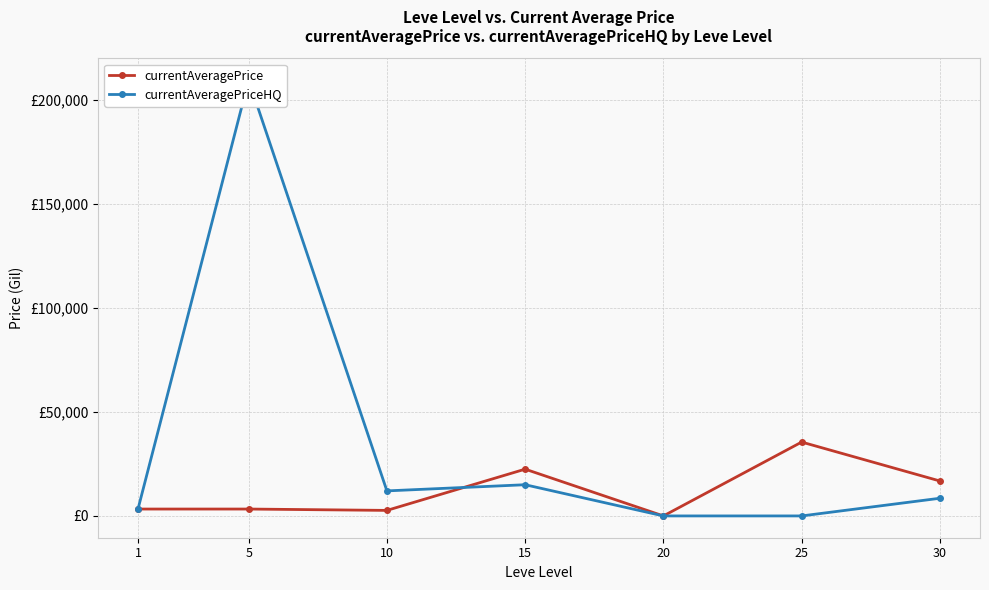

What are all the series names shown in the legend?

currentAveragePrice, currentAveragePriceHQ